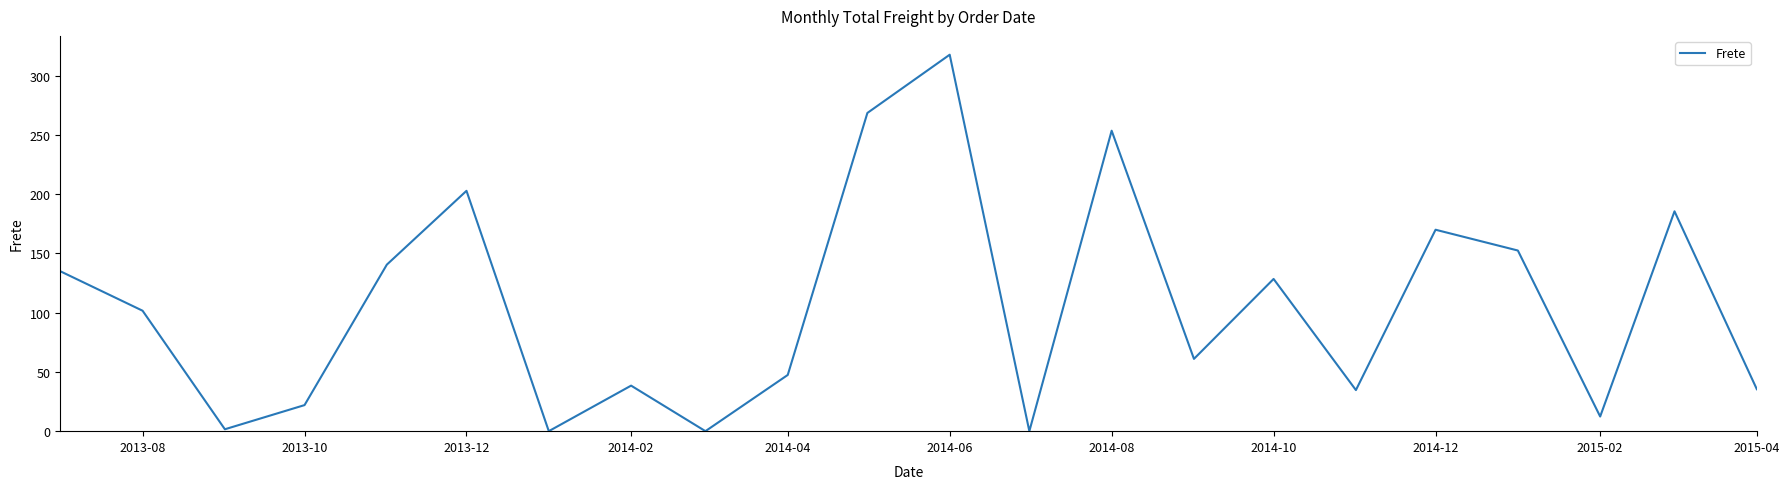

What is the difference between the maximum and minimum values?

317.8